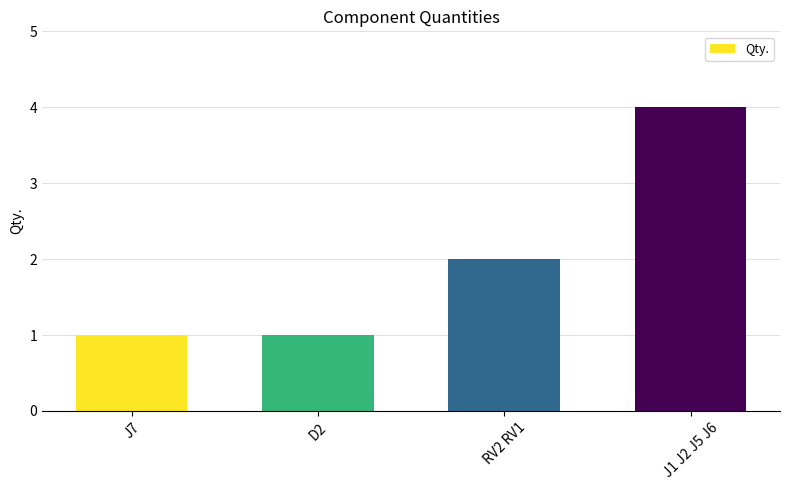

How many values are below 2?

2